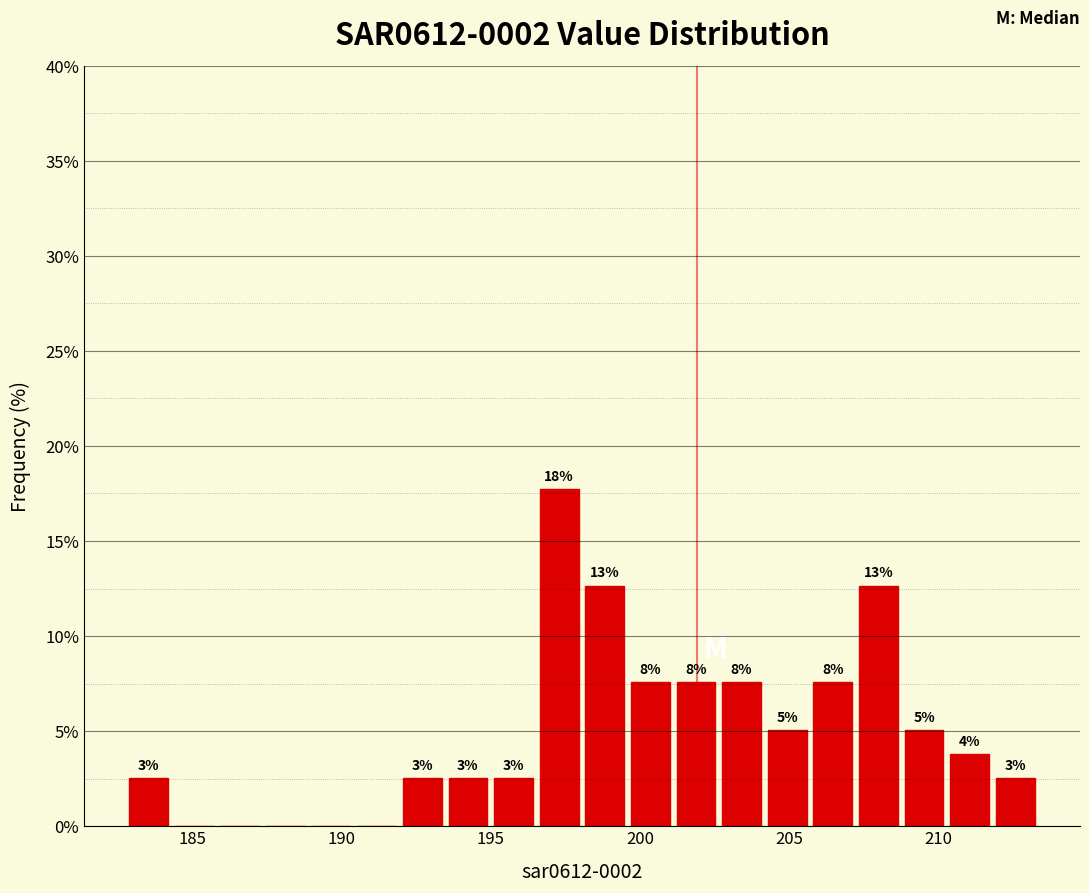

Read against the x-axis, roughly where is the centre of the tallest bar?

197.5